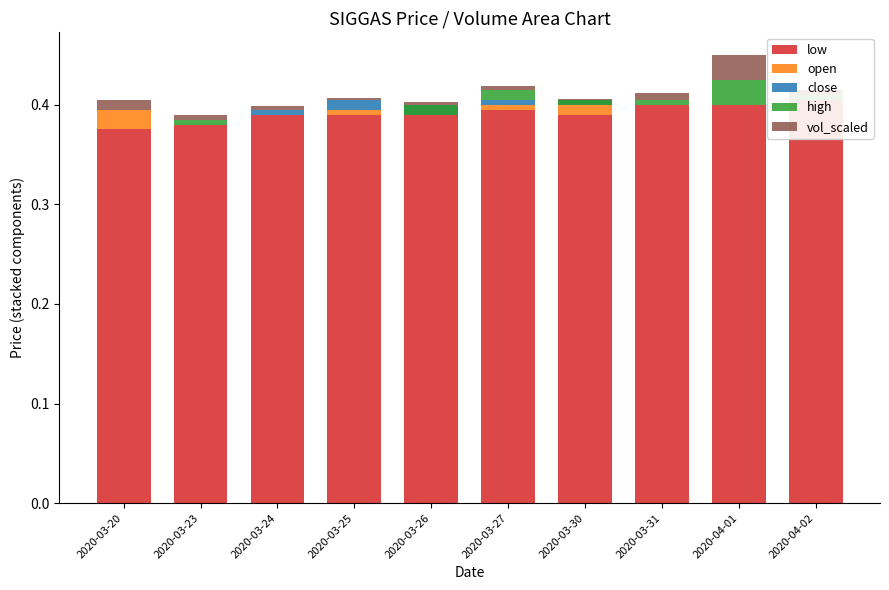

Is it true that close equals -0.0 at 2020-03-30?

True